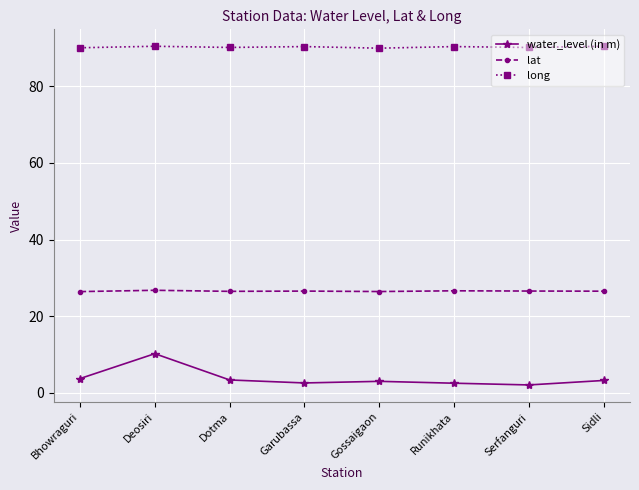

What is the maximum value for water_level (in m)?

10.2